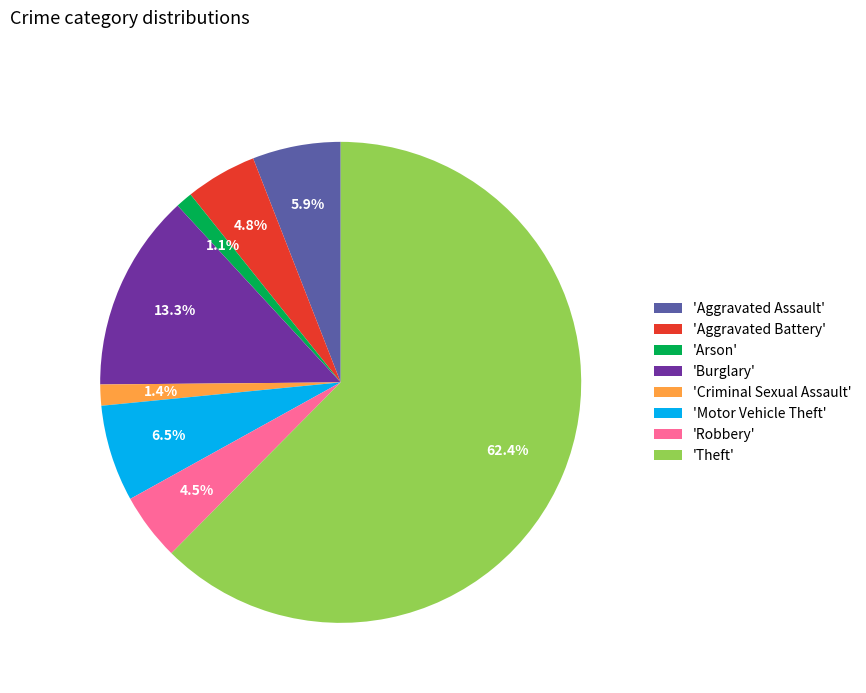

What is the largest slice in the pie chart?

'Theft'